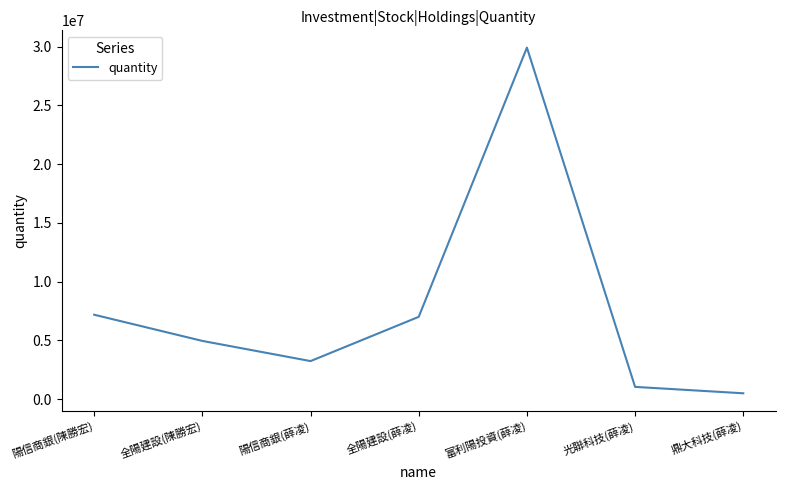

Reading left to right, list all the values displayed in this chart.

7179892	4950000	3232655	7000000	29920000	1036728	491728